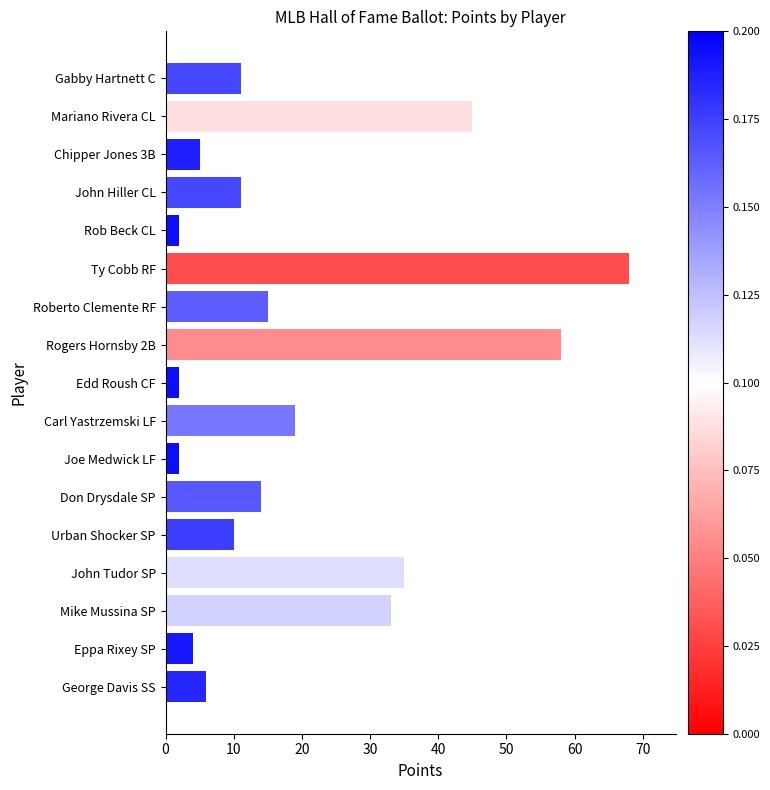

How many bars are there in total?

17